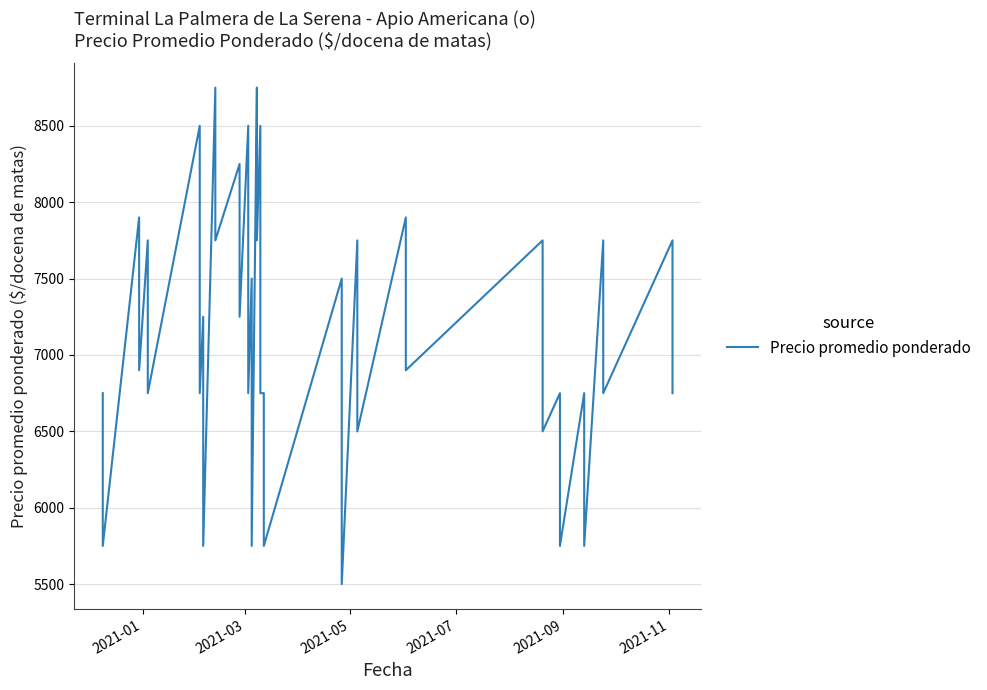

True or false: the data shows 8981 at 32.

False